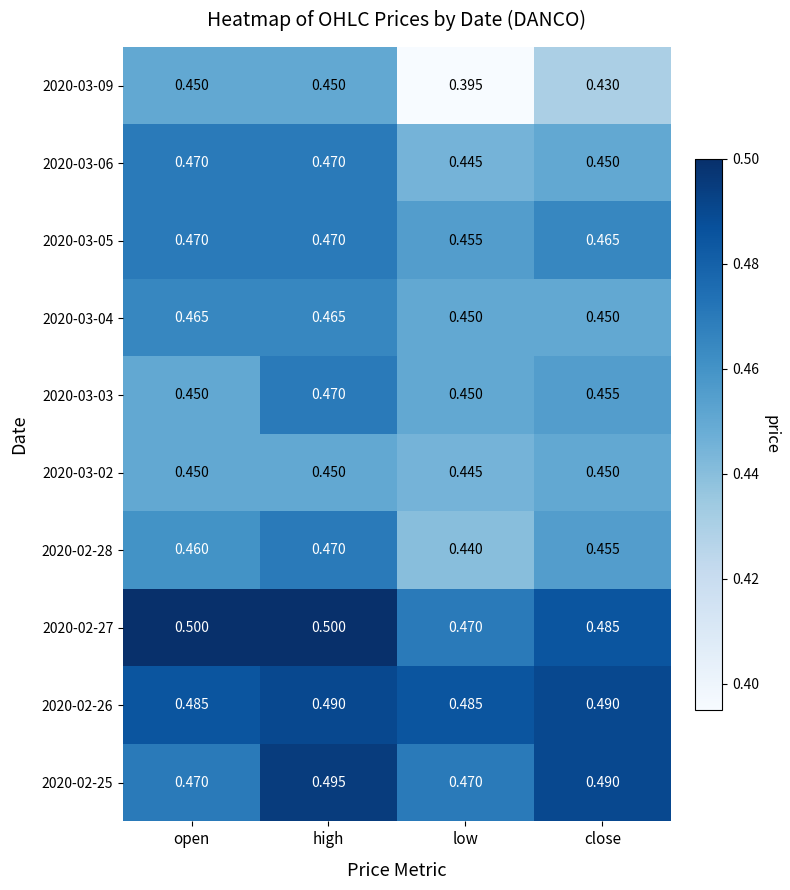

At which category is the sum across all series the highest?

high